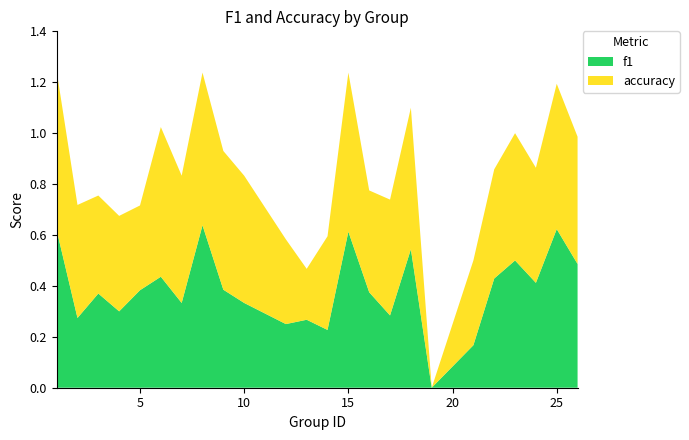

Reading left to right, what are all the values shown in this chart?

f1: 1=0.6	2=0.3	3=0.4	4=0.3	5=0.4	6=0.4	7=0.3	8=0.6	9=0.4	10=0.3	12=0.2	13=0.3	14=0.2	15=0.6	16=0.4	17=0.3	18=0.5	19=0.0	21=0.2	22=0.4	23=0.5	24=0.4	25=0.6	26=0.5
accuracy: 1=0.6	2=0.4	3=0.4	4=0.4	5=0.3	6=0.6	7=0.5	8=0.6	9=0.5	10=0.5	12=0.3	13=0.2	14=0.4	15=0.6	16=0.4	17=0.5	18=0.6	19=0.0	21=0.3	22=0.4	23=0.5	24=0.5	25=0.6	26=0.5